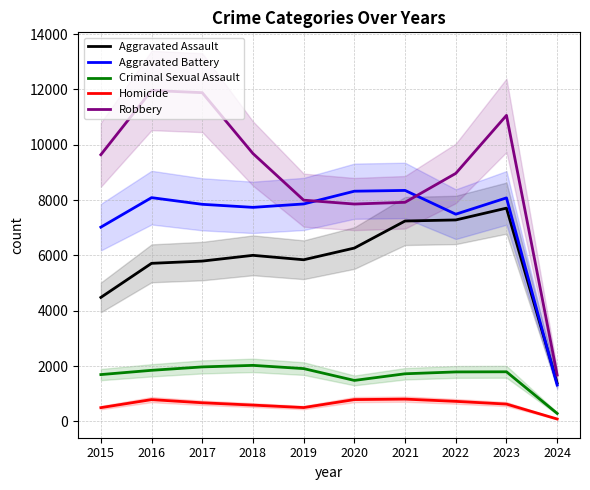

How many distinct data groups are displayed?

5